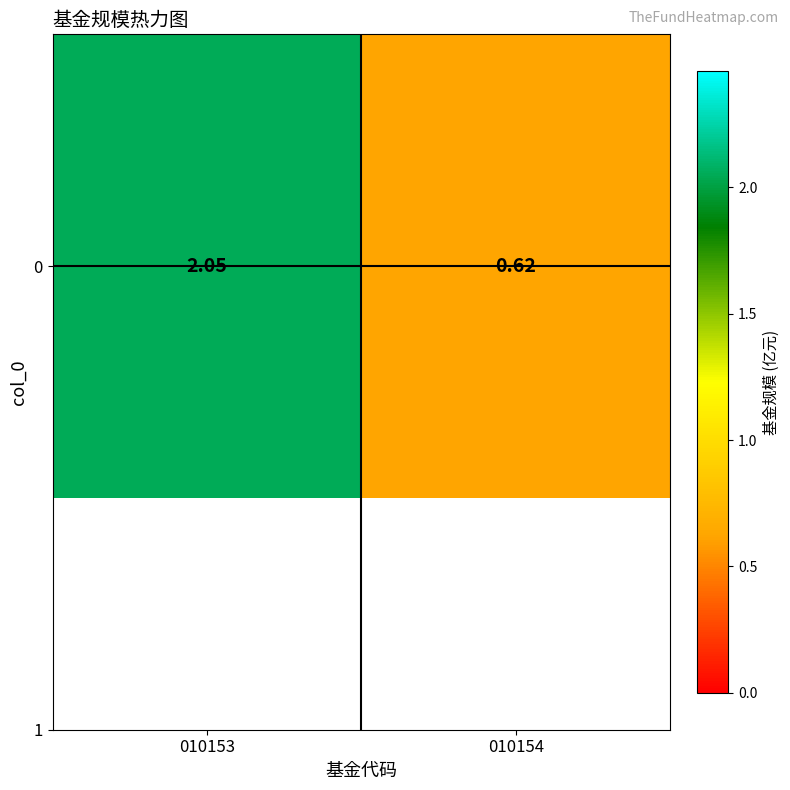

Is it true that the value at 010154 is 0.6?

True